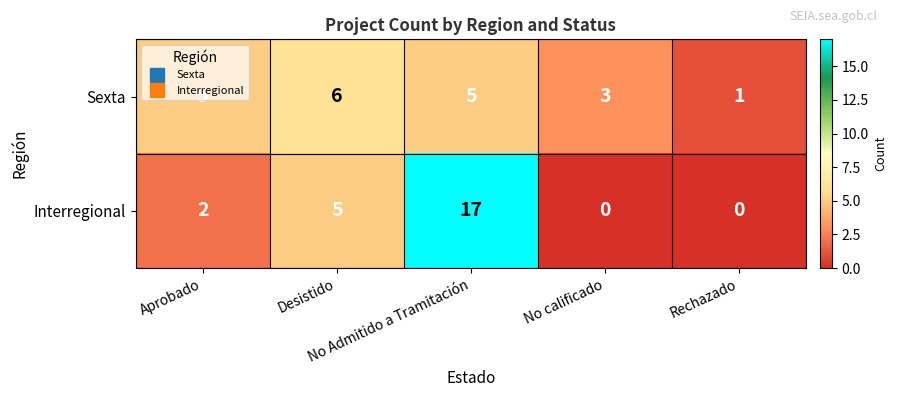

List the series in order of their peak value, lowest first.

Sexta, Interregional